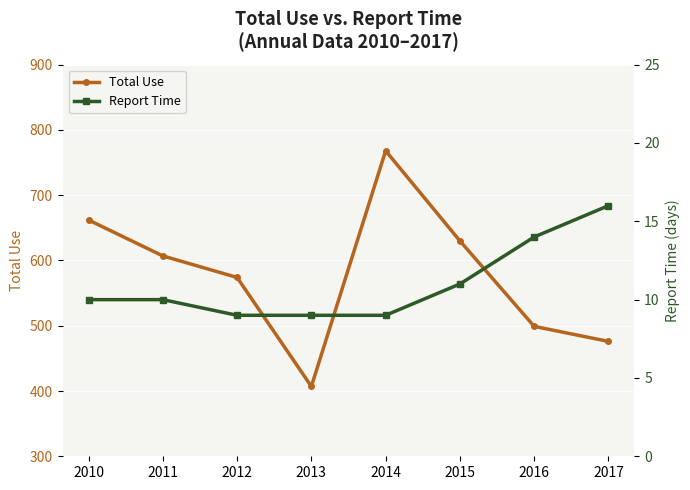

True or false: Total Use has a value of 1060 at 2010.

False